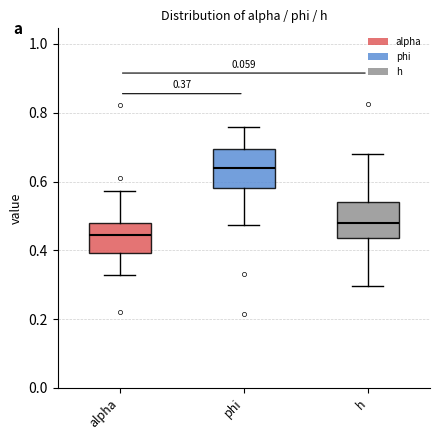

Which box's median line is the highest?

phi